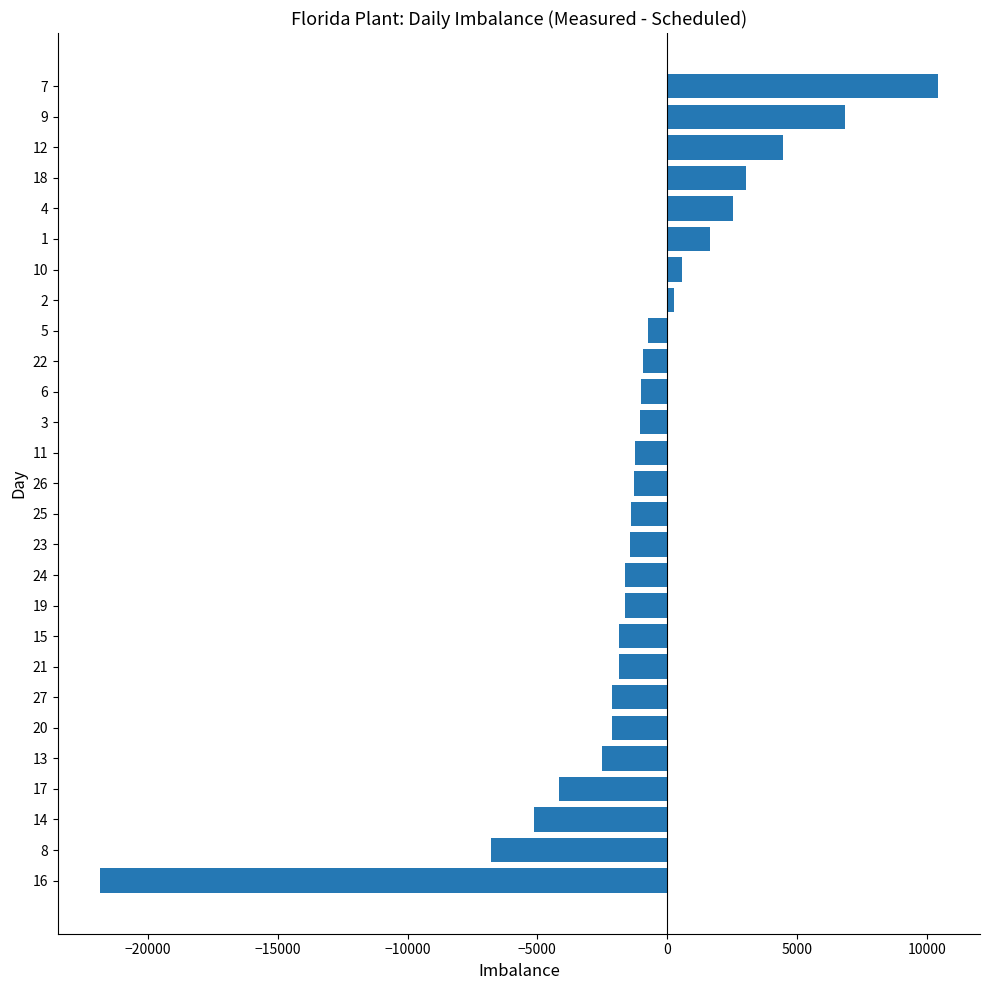

Are the bars horizontal?

Yes